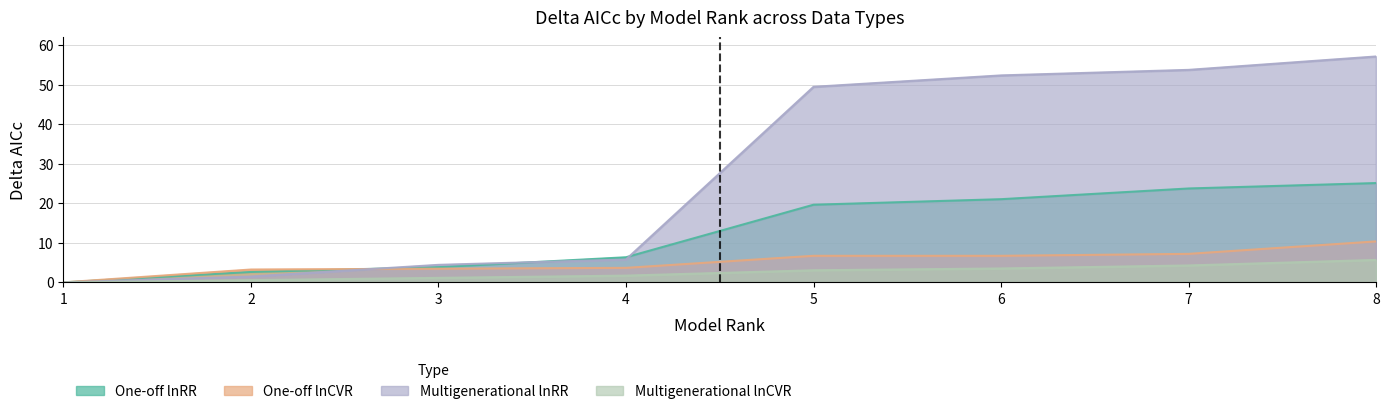

At which category does the chart reach its minimum across all series?

1